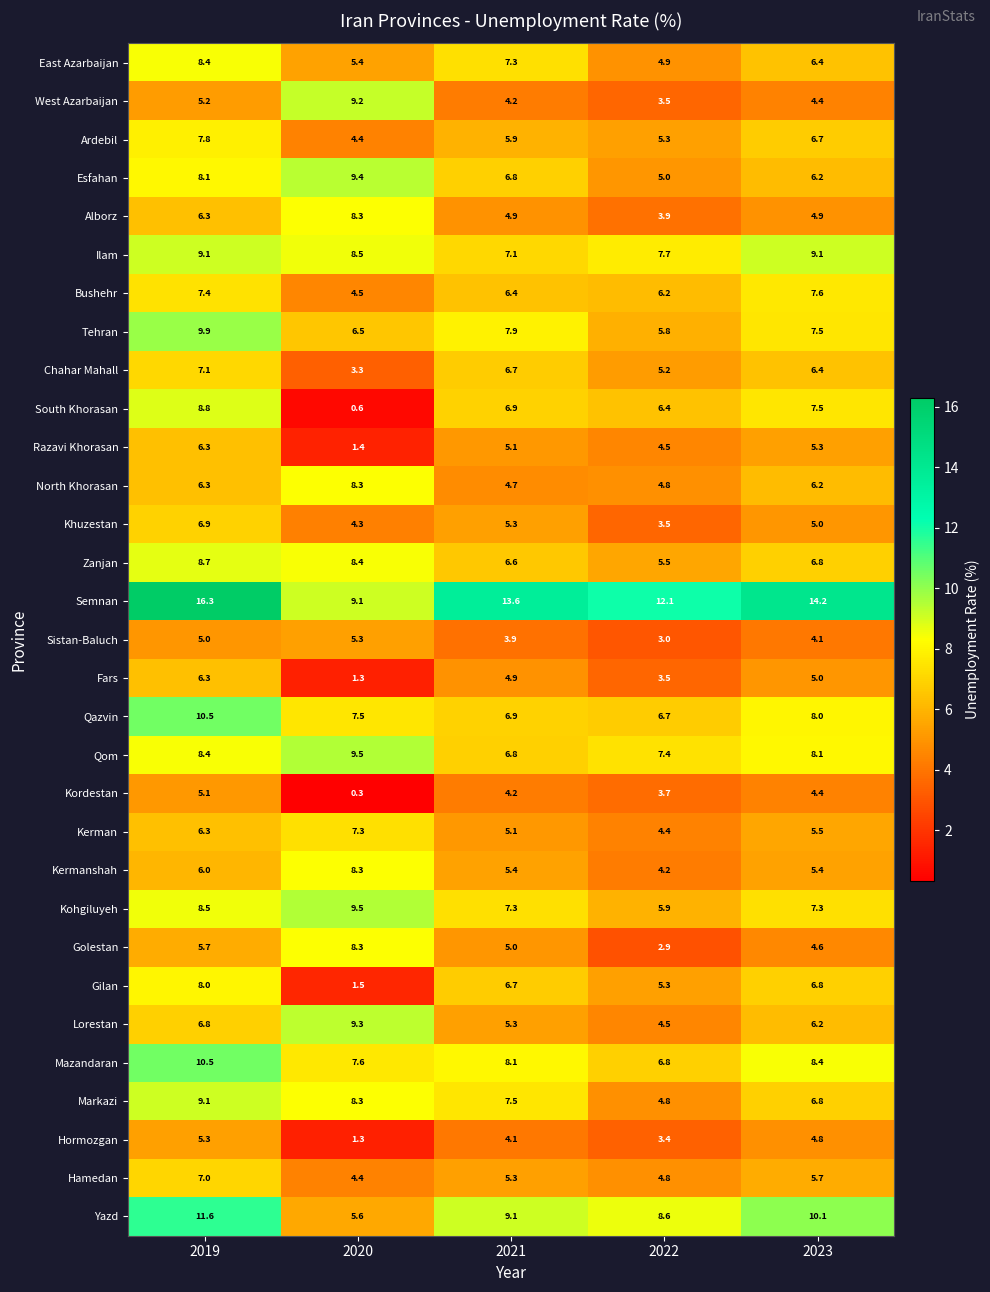

True or false: Golestan has a value of 2.9 at 2022.

True